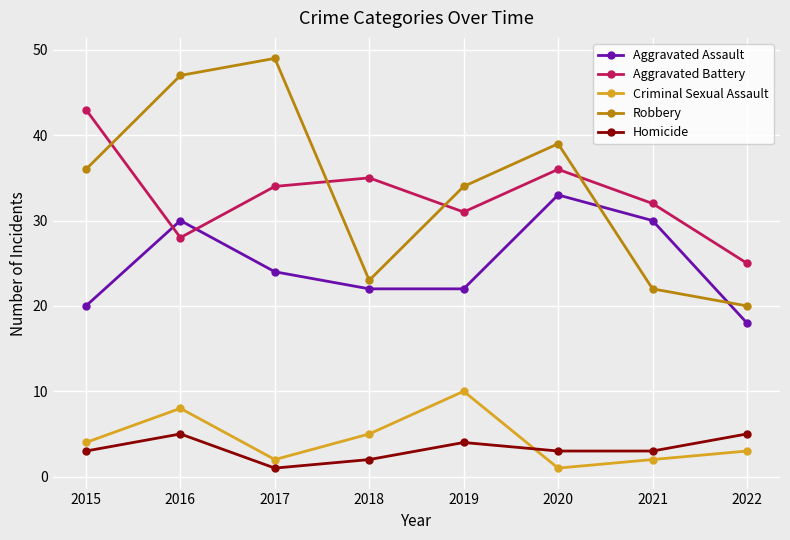

Rank the series by their maximum value, from highest to lowest.

Robbery, Aggravated Battery, Aggravated Assault, Criminal Sexual Assault, Homicide